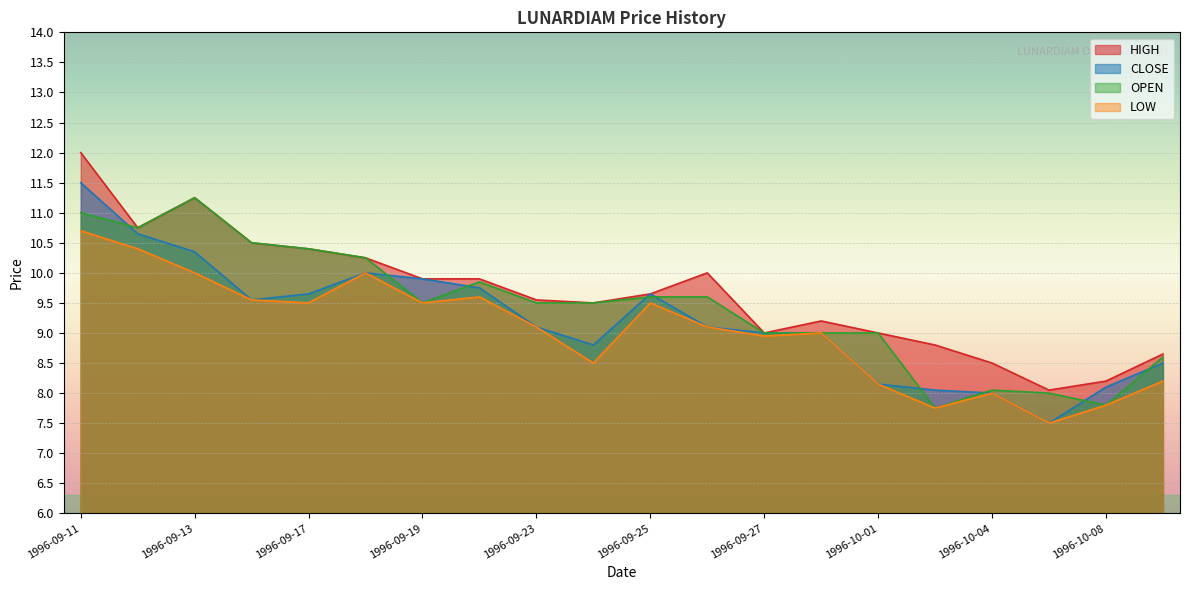

Which series has the widest spread of values?

CLOSE